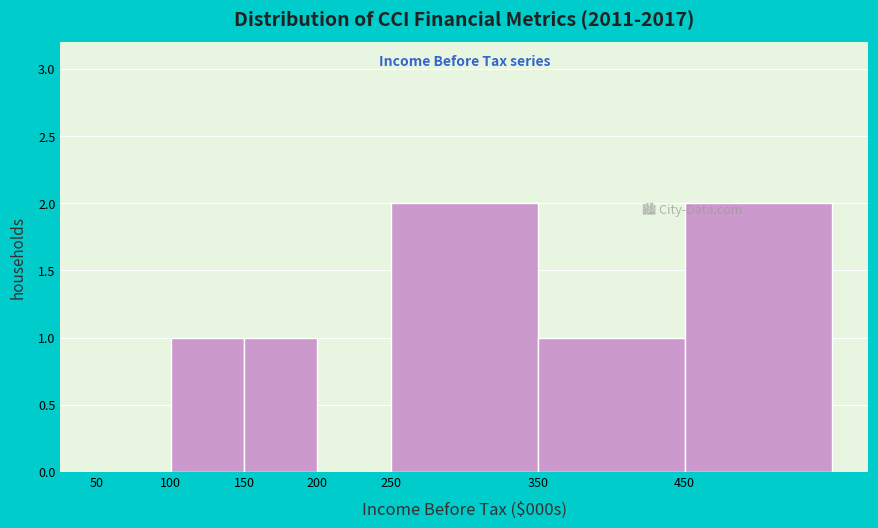

Reading left to right, list all the values displayed in this chart.

50=0	100=1	150=1	200=0	250=2	350=1	450=2